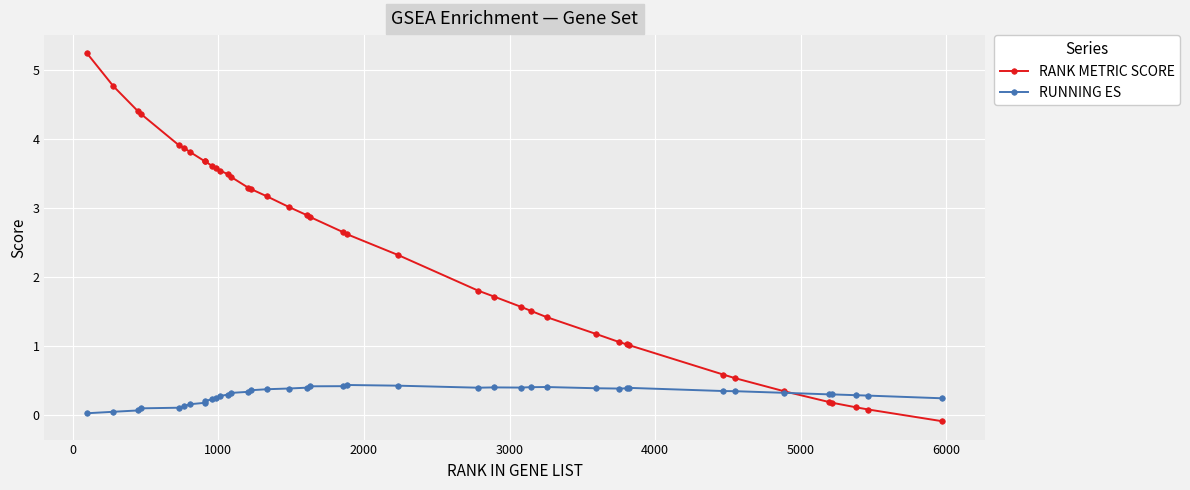

What is the lowest value of the RANK METRIC SCORE series?

-0.1